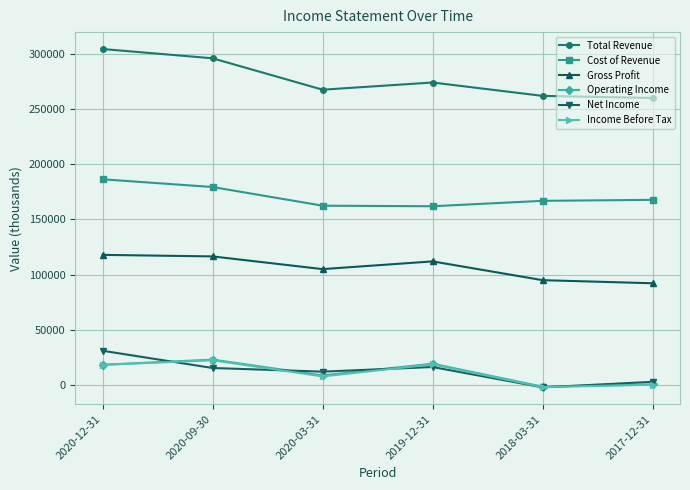

What is the difference between the Operating Income values at 2020-03-31 and 2020-09-30?

14300